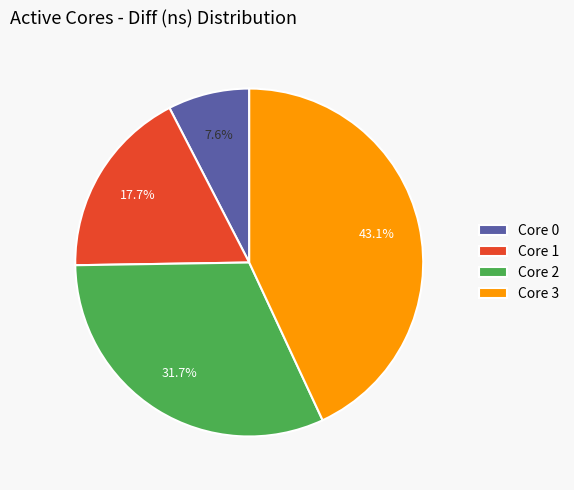

Approximately how many times larger is the value at Core 1 compared to Core 3?

0.4